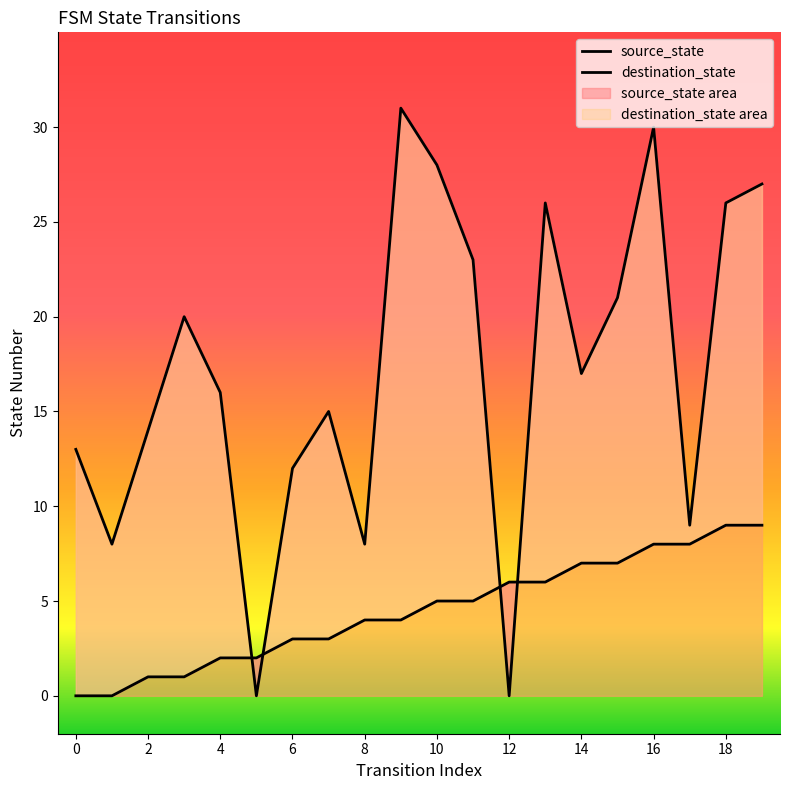

Where is the first local maximum for destination_state?

6